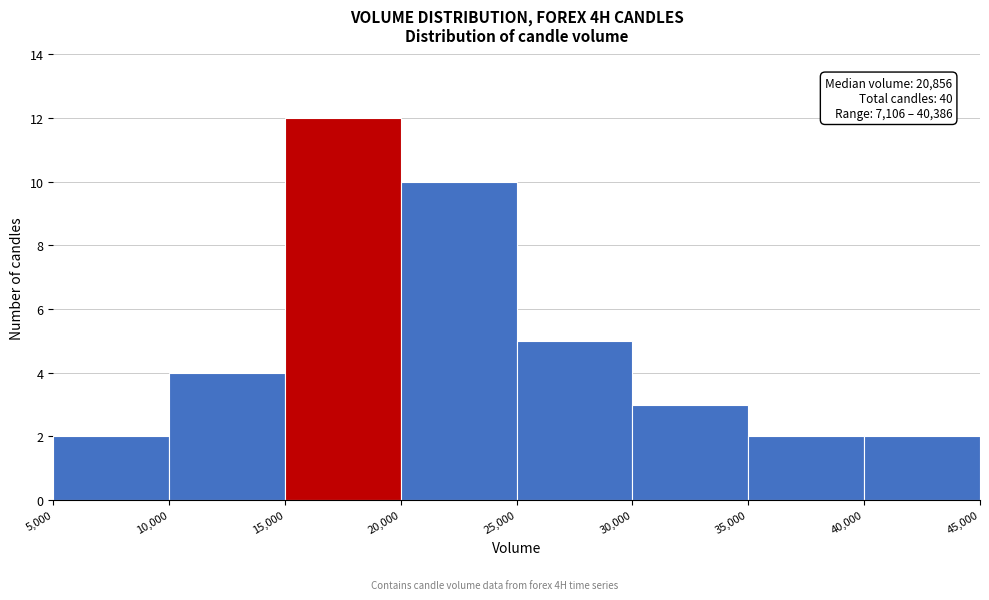

Which range on the x-axis has the tallest bar?

15,000 to 20,000